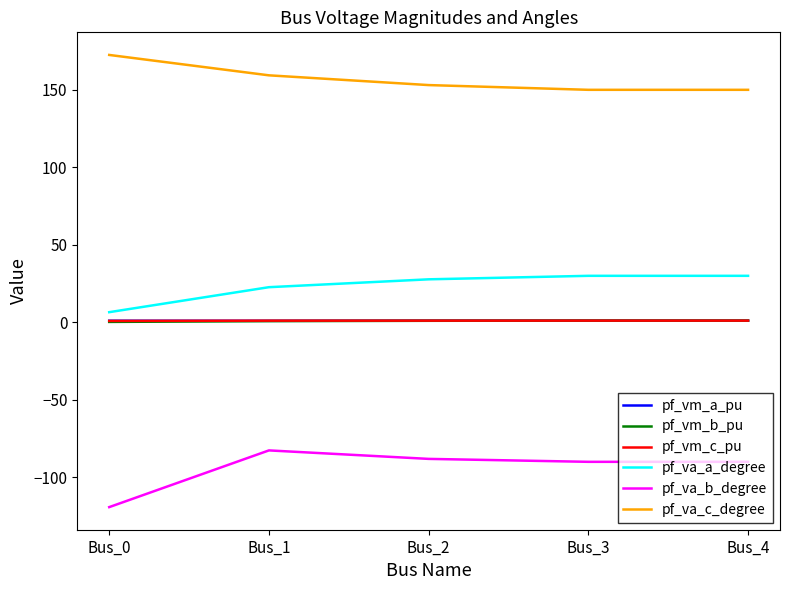

What is the approximate value of pf_vm_b_pu at Bus_4?

1.1